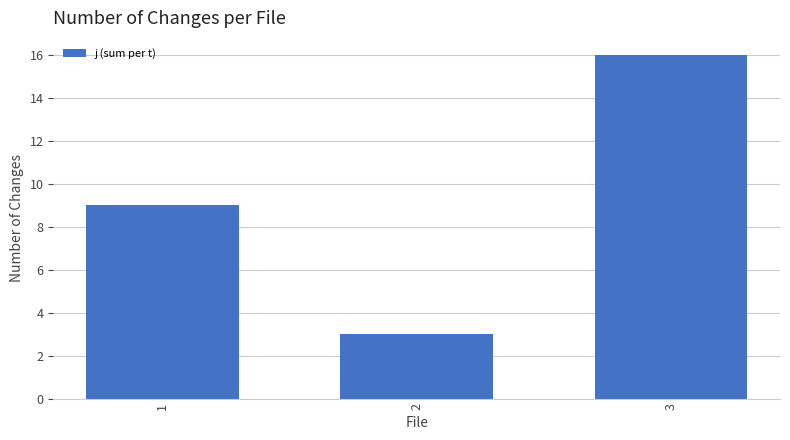

What is the smallest value displayed?

3